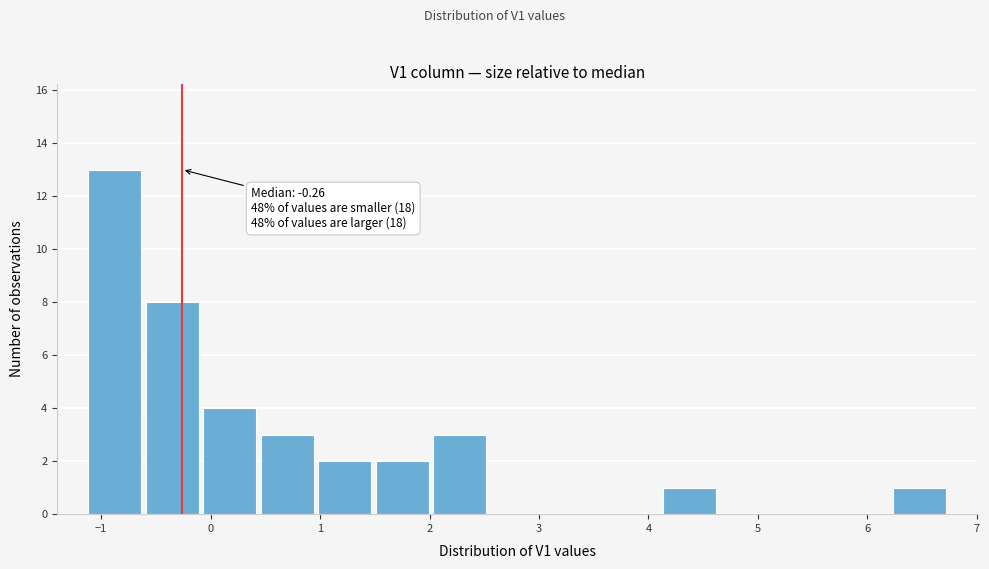

Over which range of the x-axis is the bar tallest?

-1.1 to -0.6